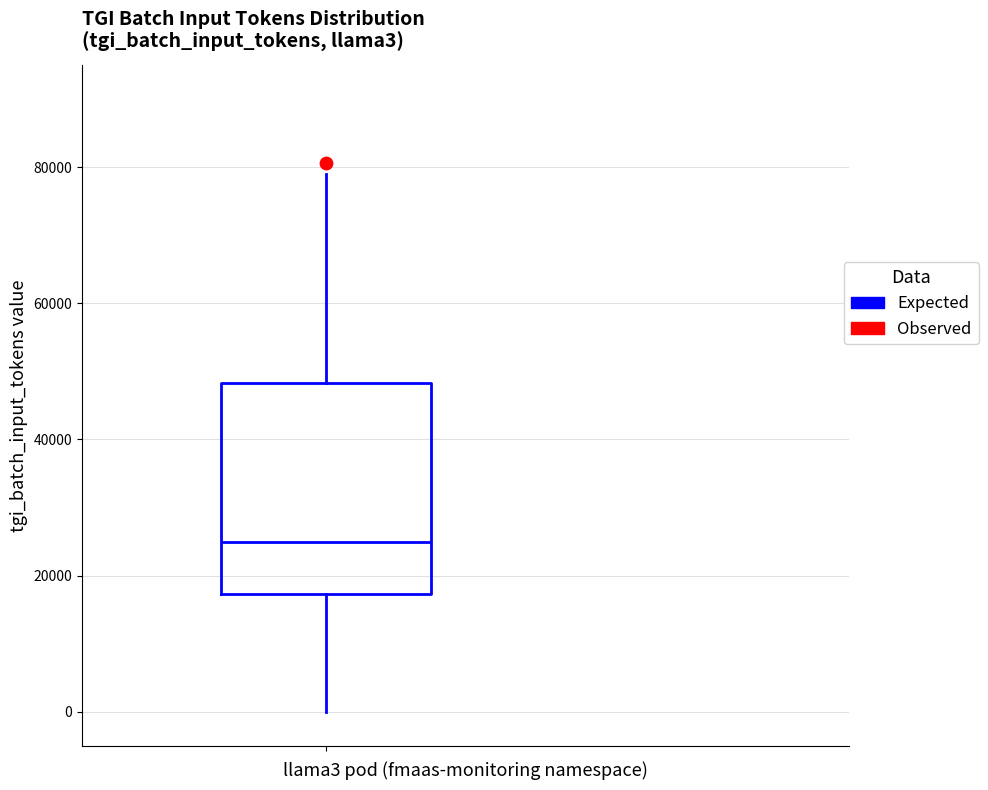

Transcribe this box plot: give where the median line is, the range the box spans, and where the two whiskers end, as read against the y-axis. The values are not printed on the chart, so give them approximately, as read against the axis.

median 24000, box 18000 to 48000, whiskers 0 to 78000